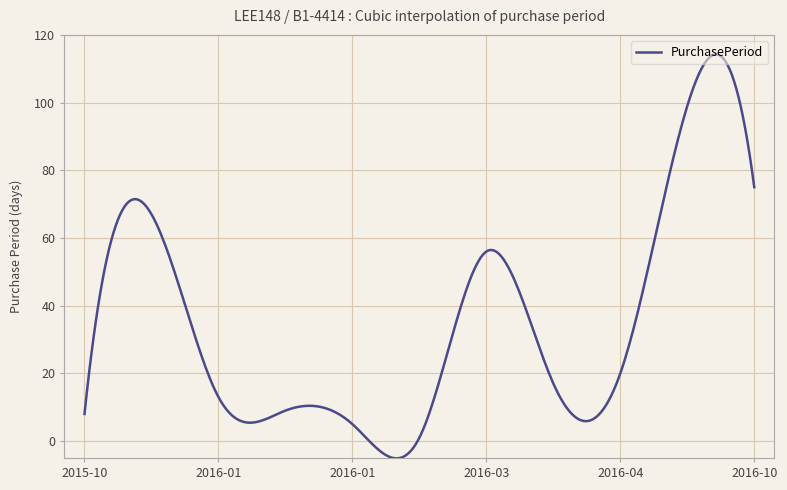

What is the smallest value displayed?

-5.1